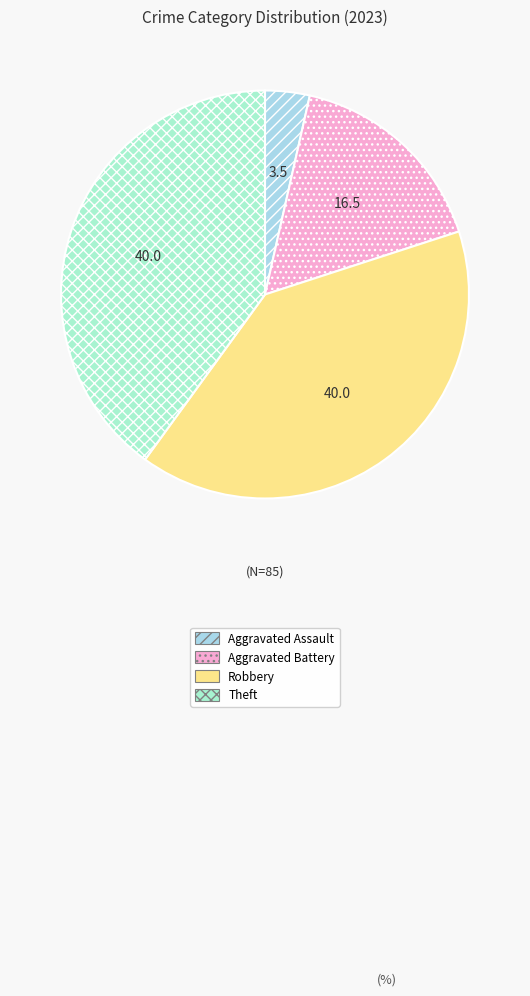

What is the ratio of the value at Robbery to the value at Theft?

1.0